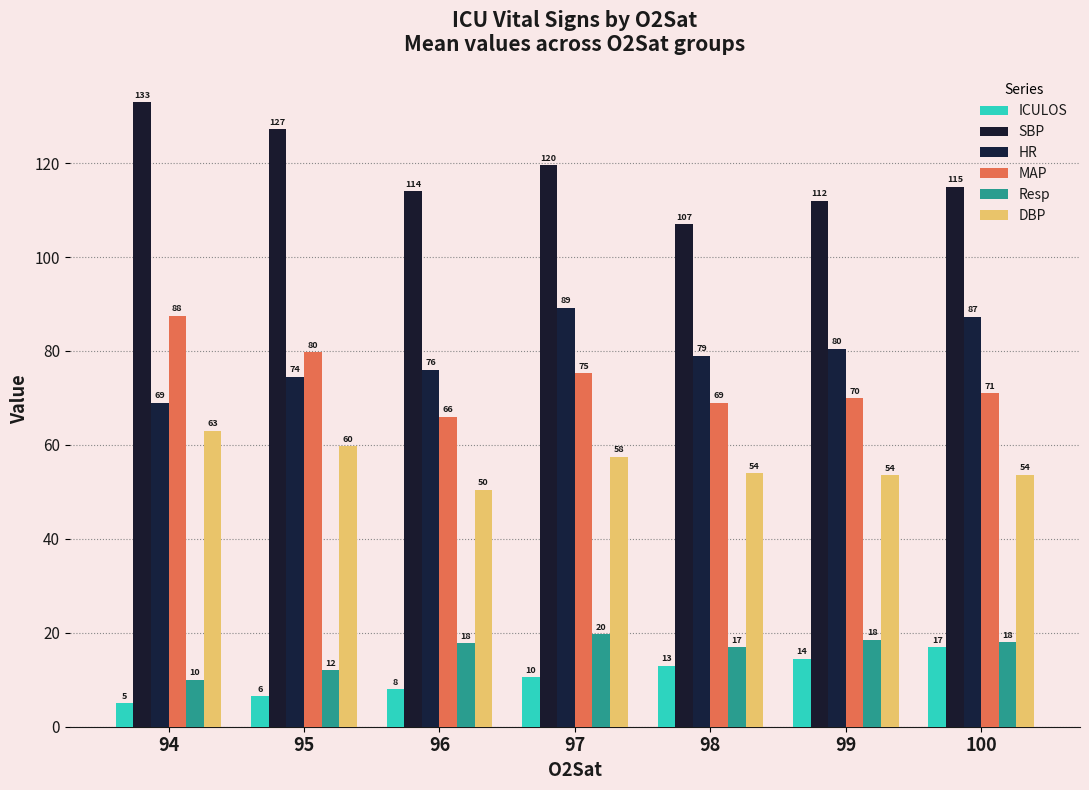

What is the value of the HR bar at the 6th from the left?

80.5